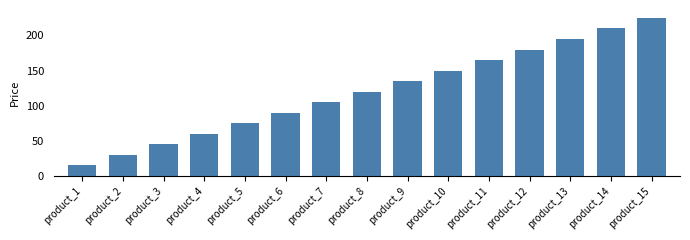

Reading right to left, what are all the values shown in this chart?

225	210	195	180	165	150	135	120	105	90	75	60	45	30	15